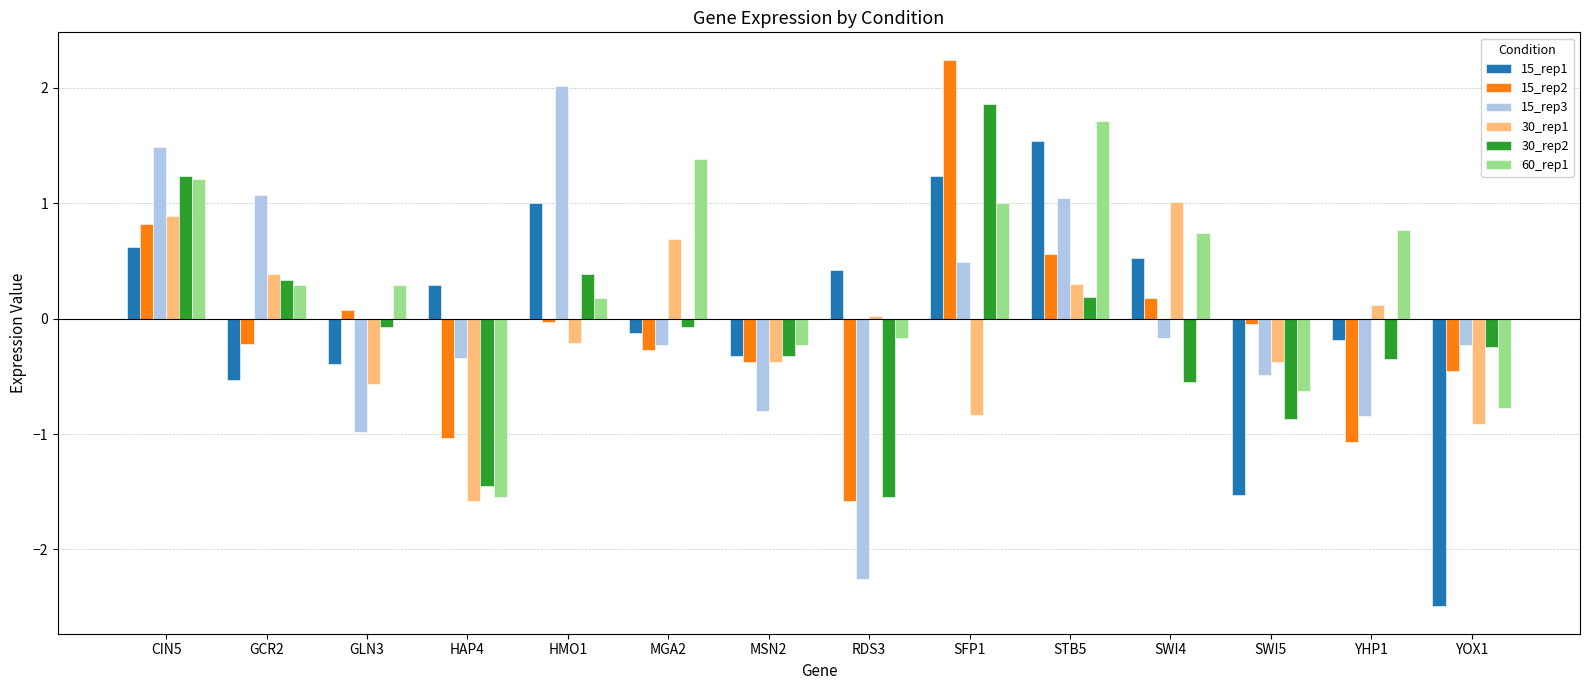

Between GCR2 and HMO1, which series saw the biggest shift?

15_rep1